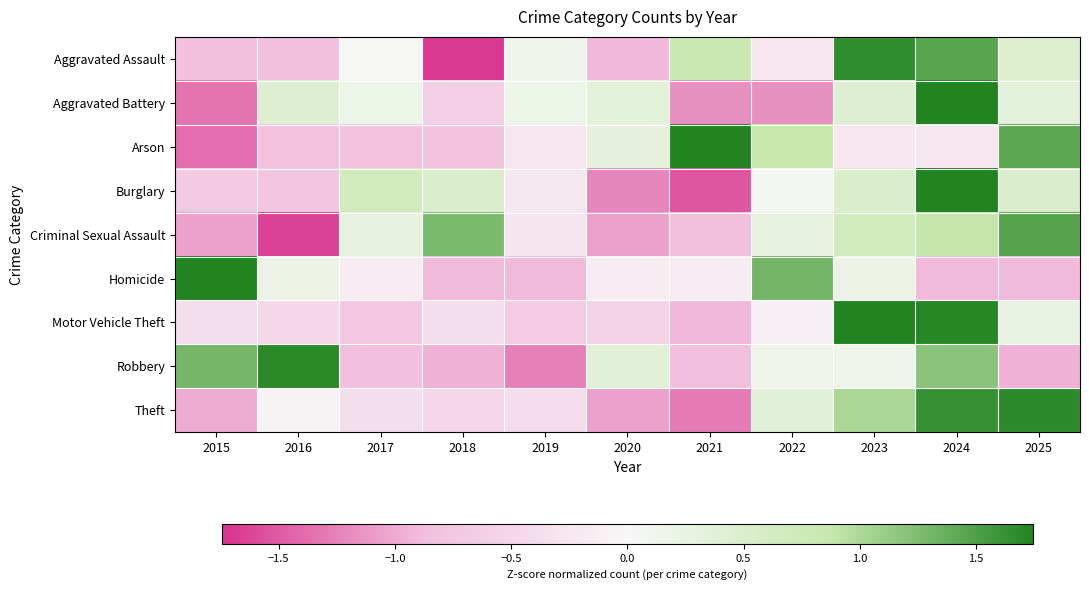

What is the spread (max minus min) of values at 2021?

3.5